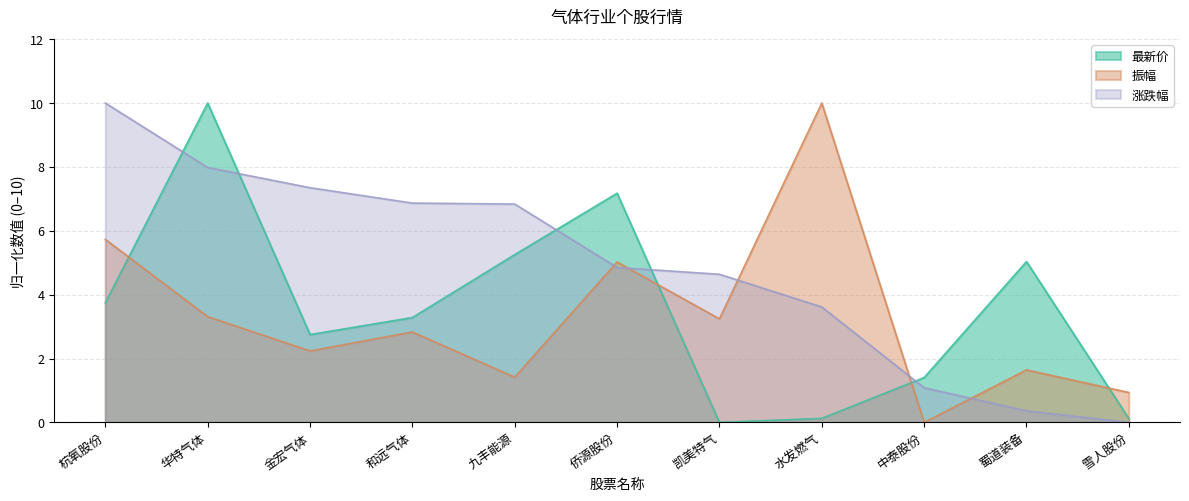

The value of 涨跌幅 at 杭氧股份 is 2.6. True or false?

False